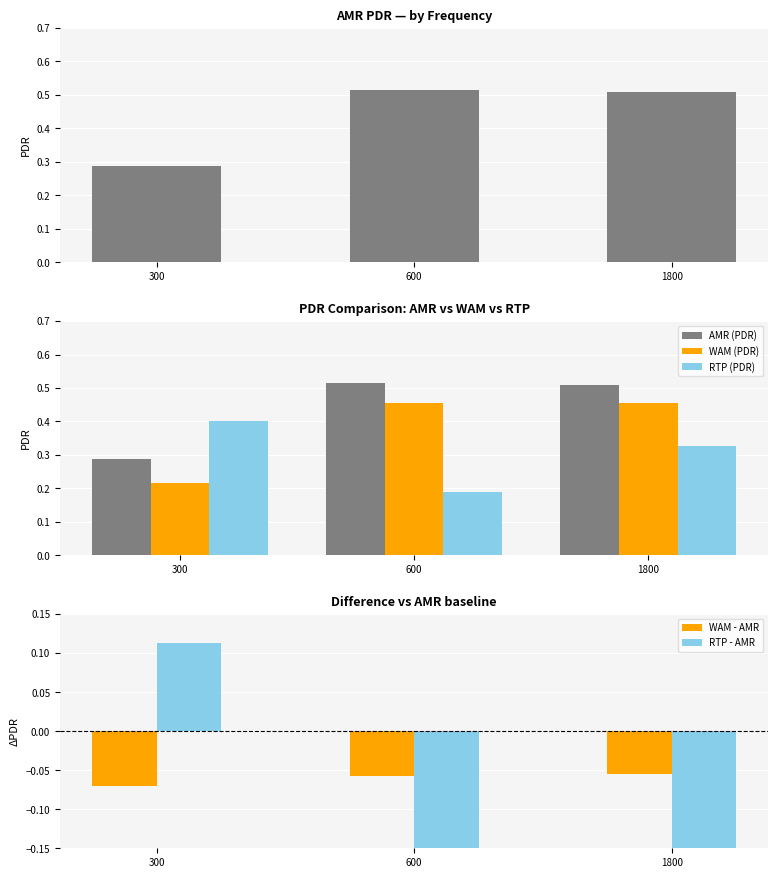

What is the difference between the second highest and minimum values in the RTP (PDR) series?

0.1